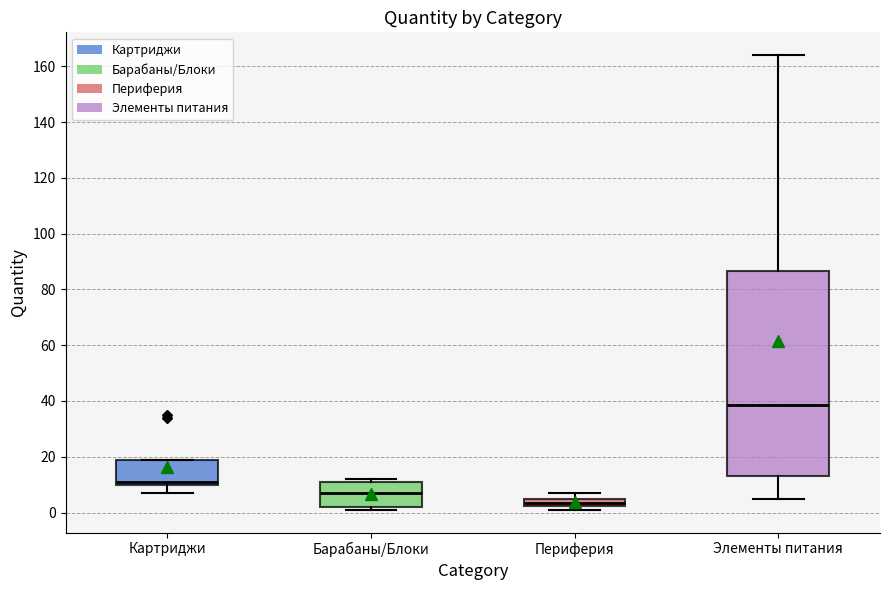

Where is the lower edge of the box for Элементы питания on the y-axis? The values are not printed on the chart, so give them approximately, as read against the axis.

14